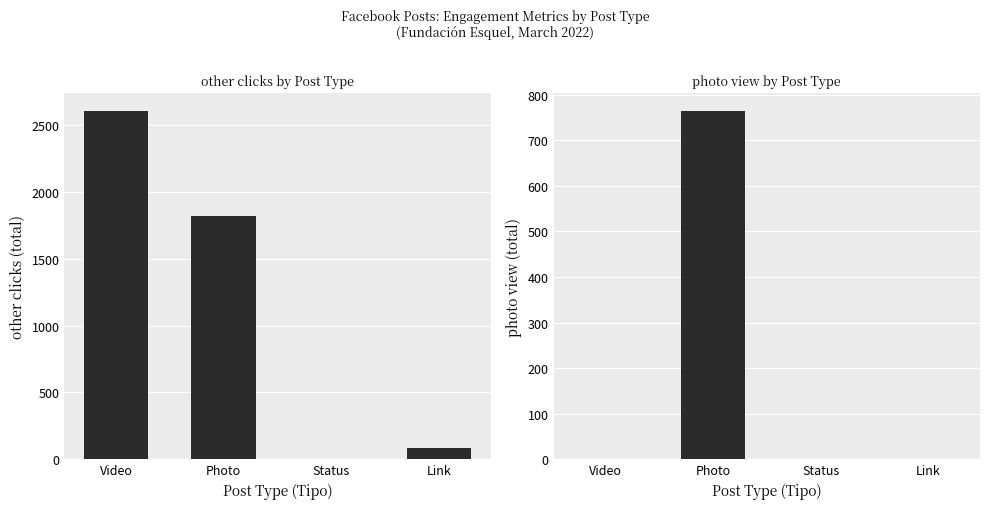

Does the chart contain stacked bars?

No